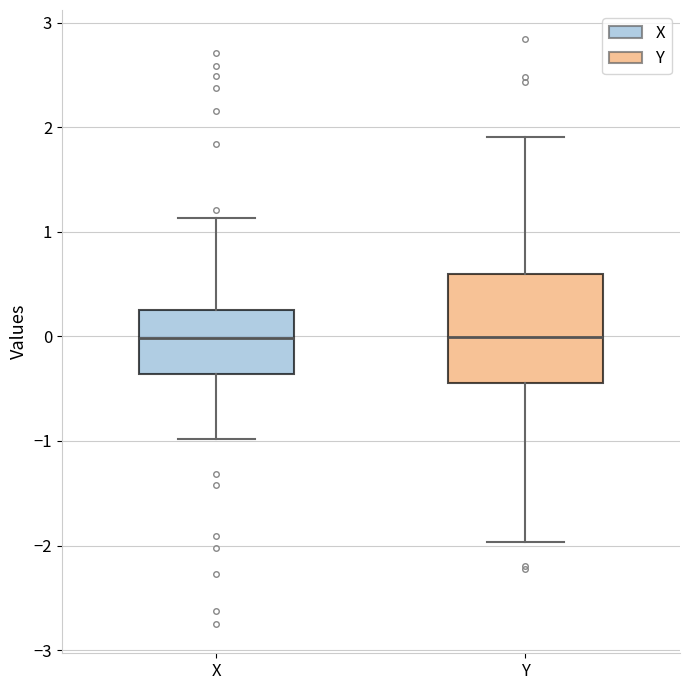

Reading left to right, read every box against the y-axis: the position of its median line, the range the box covers, and the ends of its whiskers. The values are not printed on the chart, so give them approximately, as read against the axis.

X: median 0.0, box -0.4 to 0.2, whiskers -1.0 to 1.1
Y: median 0.0, box -0.4 to 0.6, whiskers -2.0 to 1.9